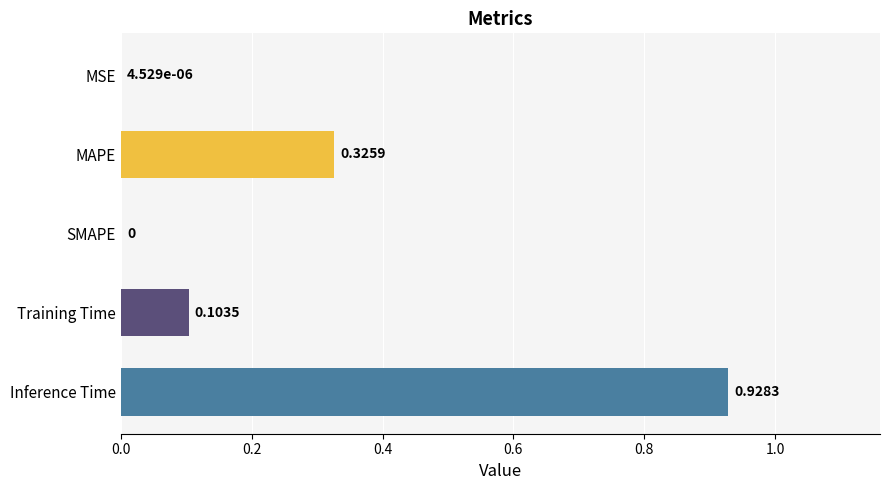

What is the sum of all values?

1.4